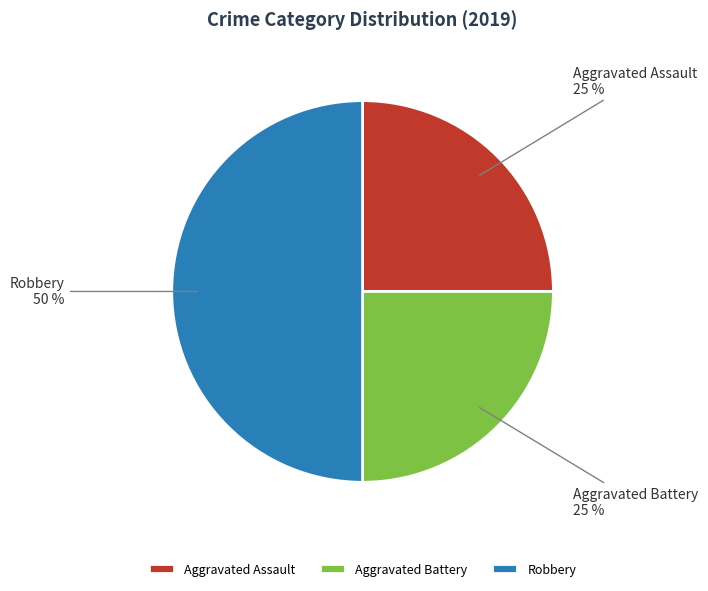

Count the number of slices in the pie.

3